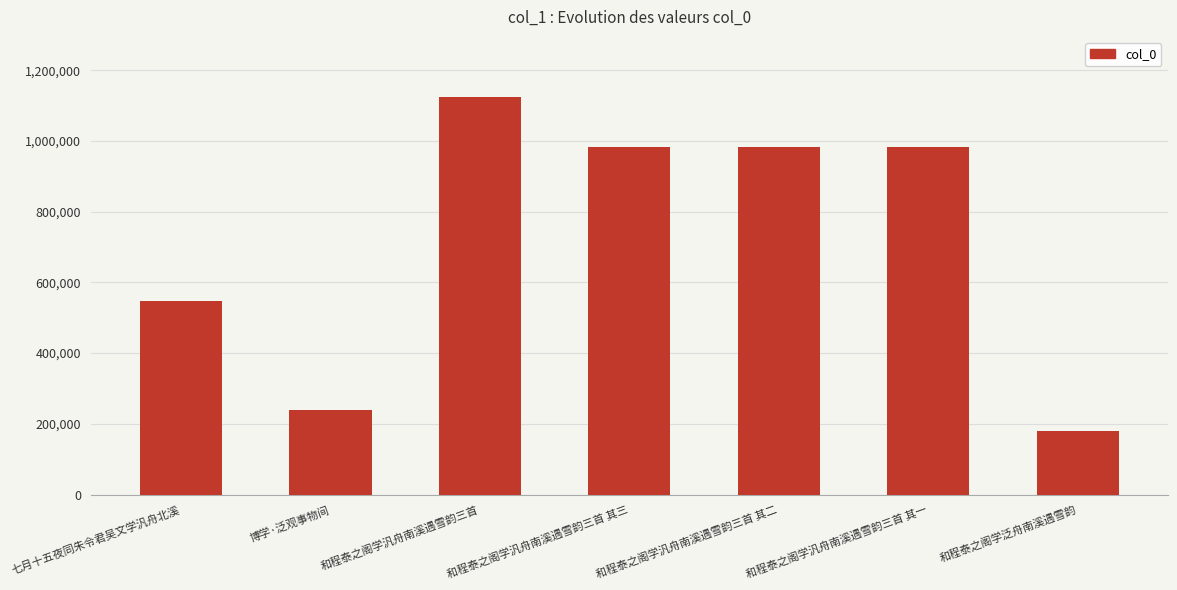

Which category has the lowest value across all series?

和程泰之阁学泛舟南溪遇雪韵